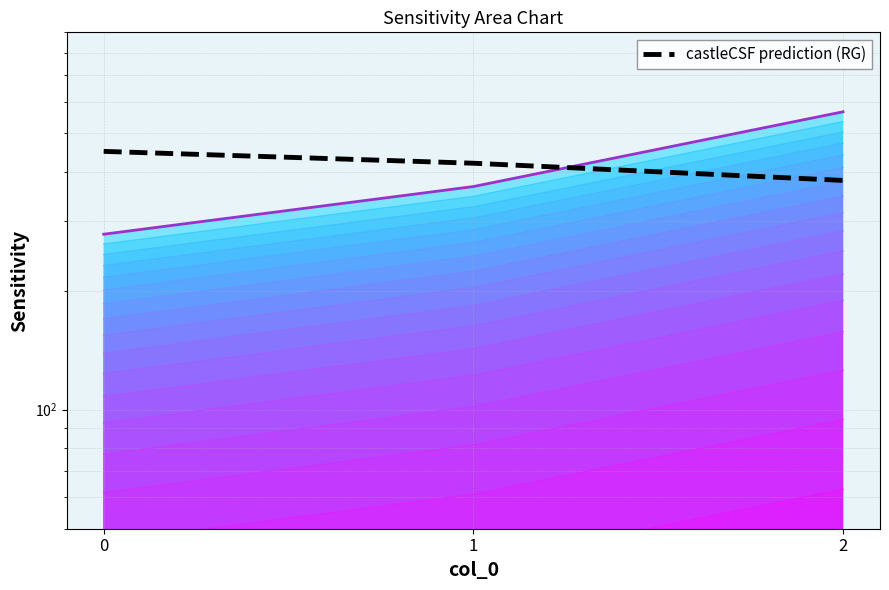

Where is the data nearest to the value 415?

1